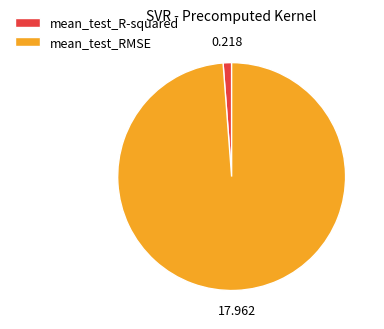

Does mean_test_R-squared represent more than half of the total?

No